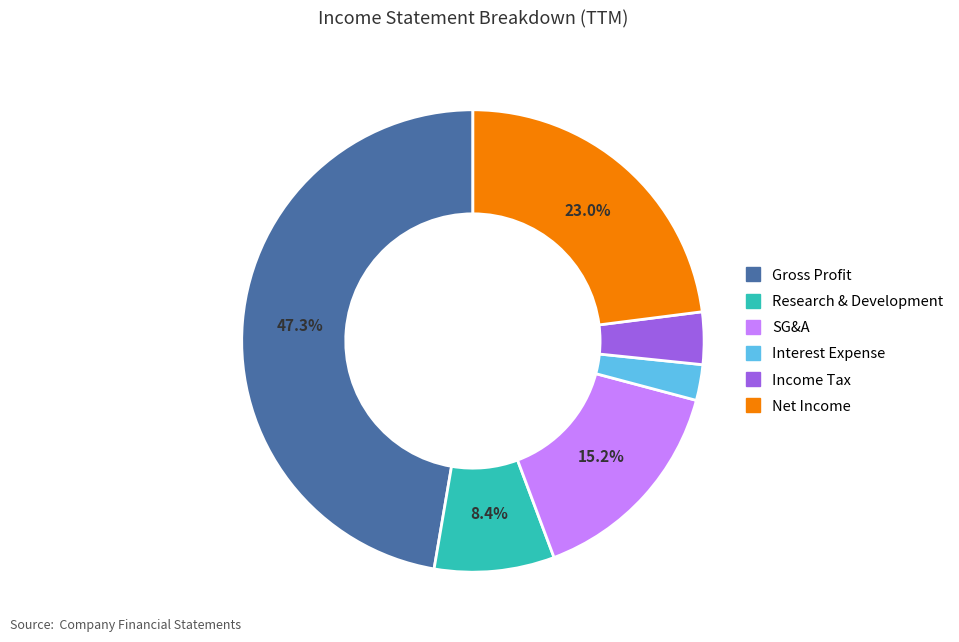

How many slices are in this pie chart?

6